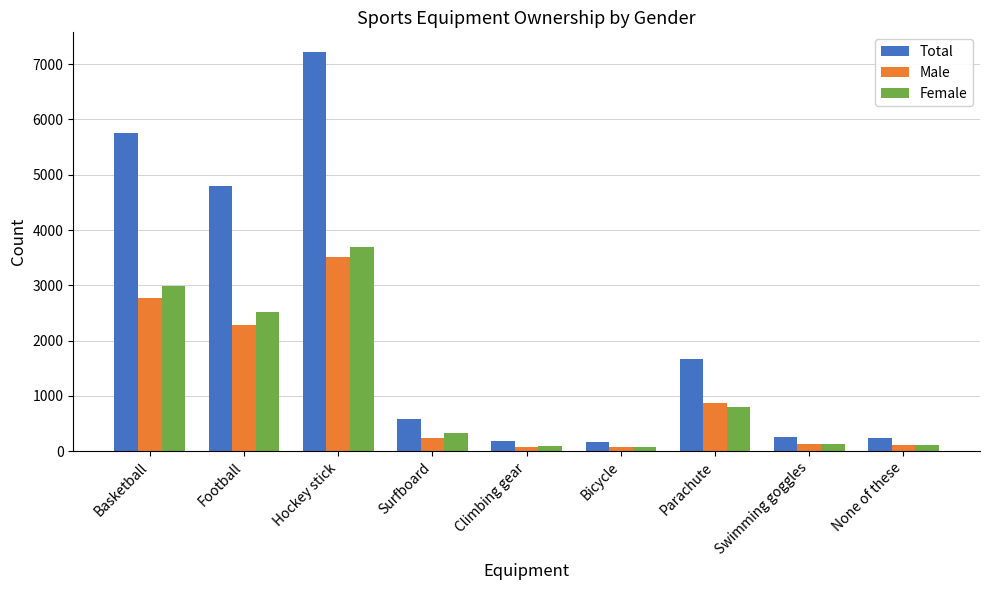

How many data points does each series have?

9